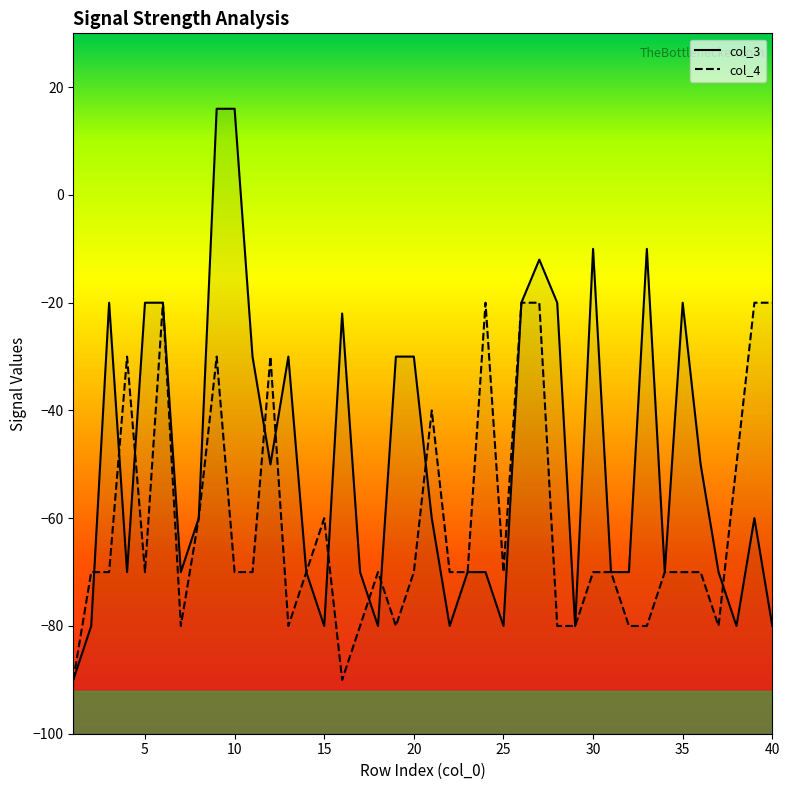

What is the difference between the maximum and minimum values in the col_3 series?

106